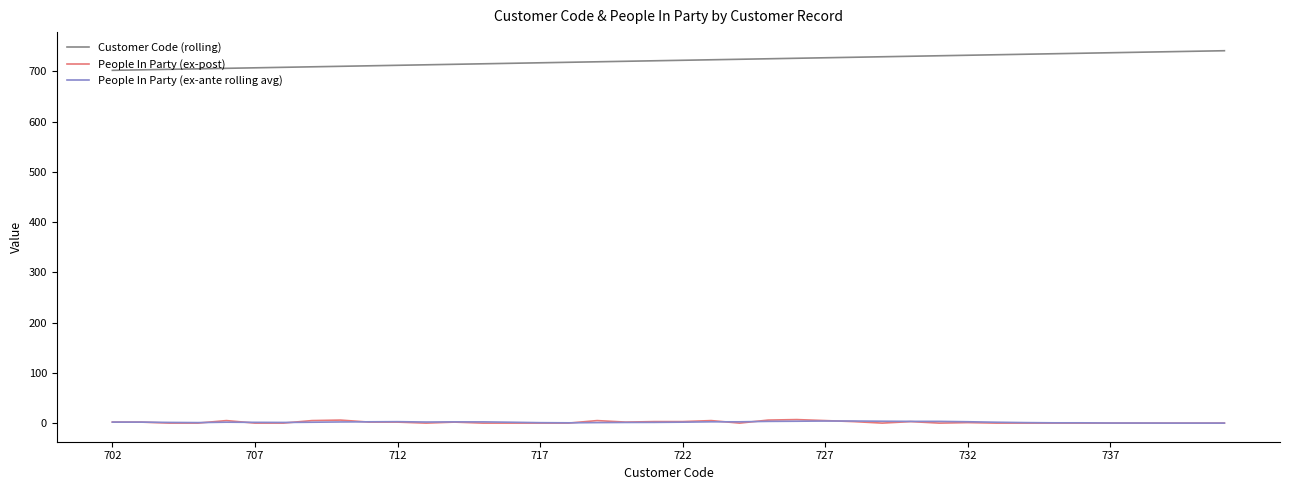

Which series has the largest total across all categories?

Customer Code (rolling)